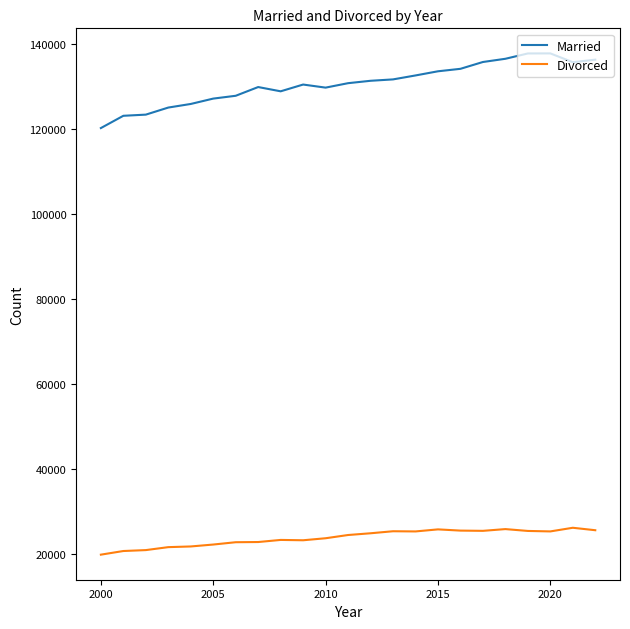

Does the chart display data point markers on the line(s)?

No